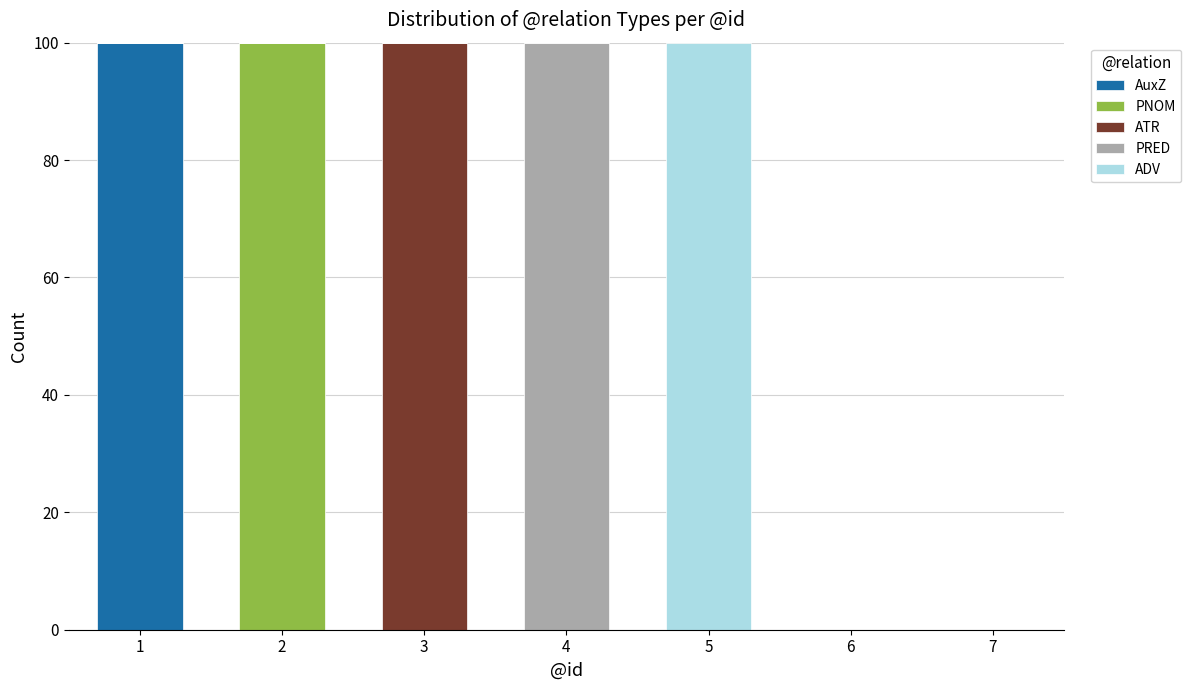

What is the sum of all AuxZ values?

100